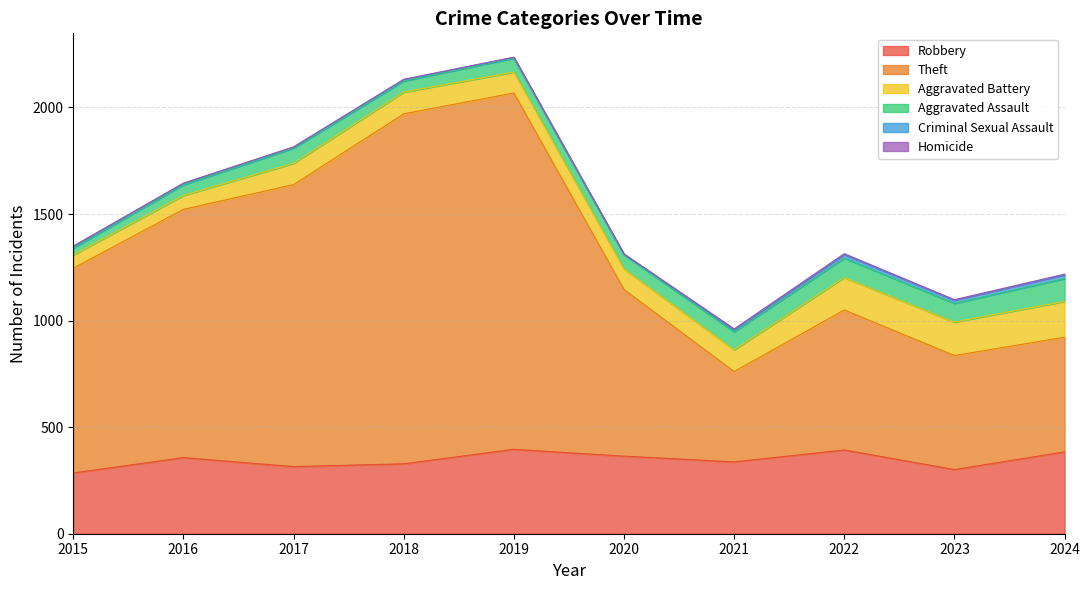

True or false: Theft and Robbery cross at least once.

False